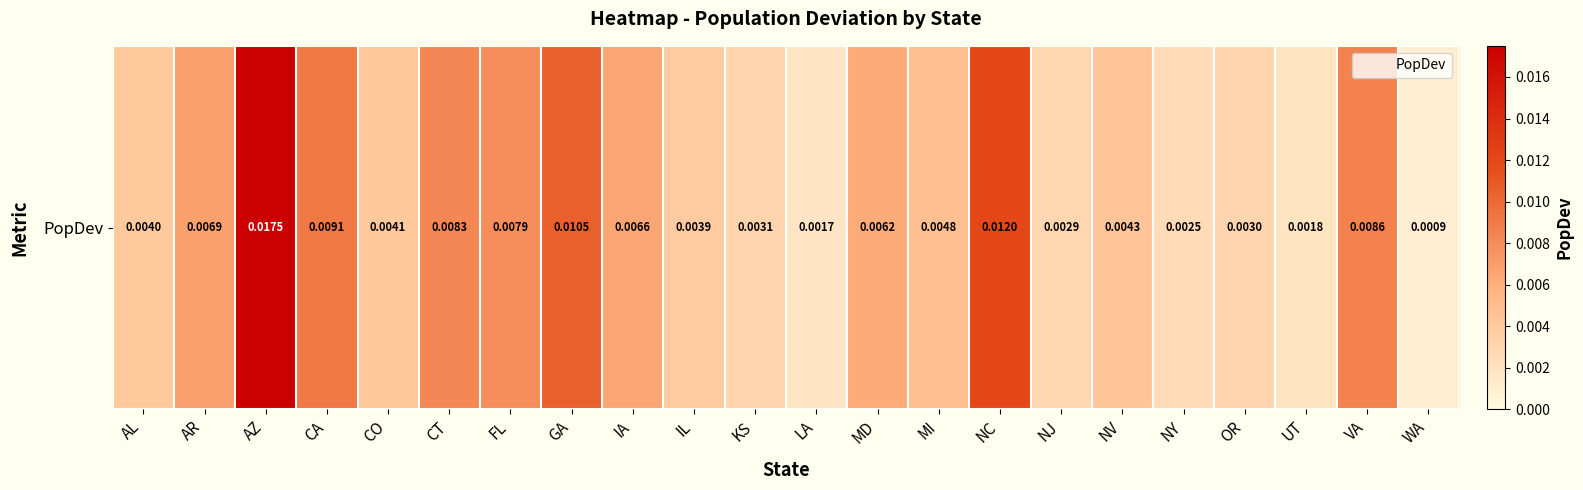

Which has a higher value, LA or WA?

LA